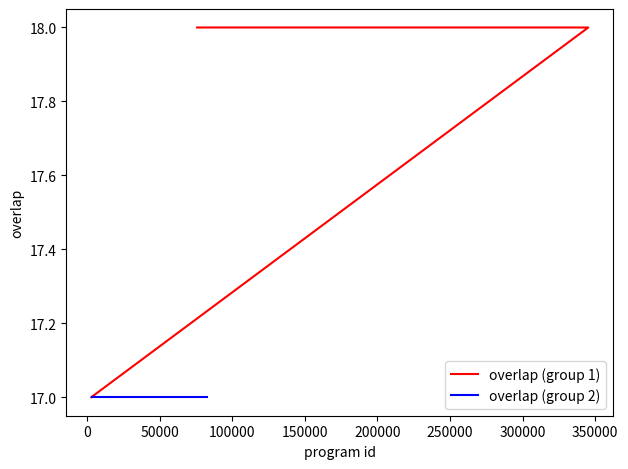

List the series in order of their peak value, lowest first.

overlap (group 2), overlap (group 1)